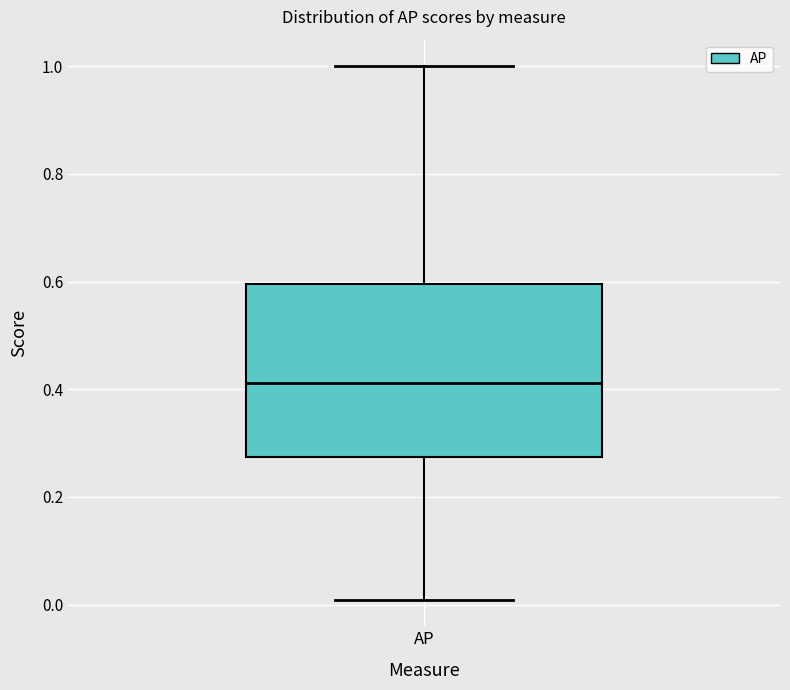

Read this box plot against the y-axis: the position of the median line, the range covered by the box, and the ends of both whiskers. The values are not printed on the chart, so give them approximately, as read against the axis.

median 0.42, box 0.28 to 0.60, whiskers 0.00 to 1.00